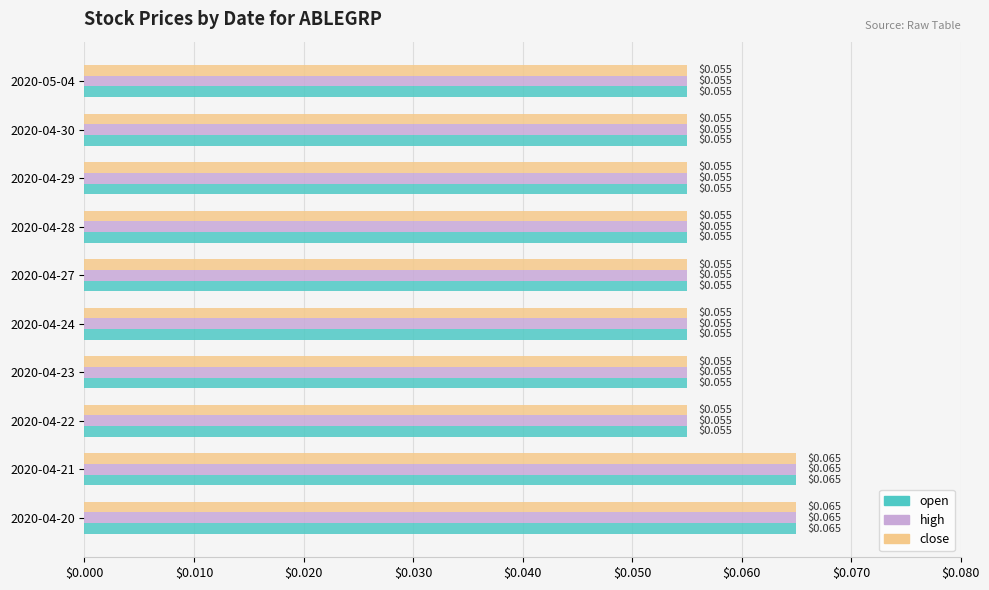

What are all the series names shown in the legend?

open, high, close